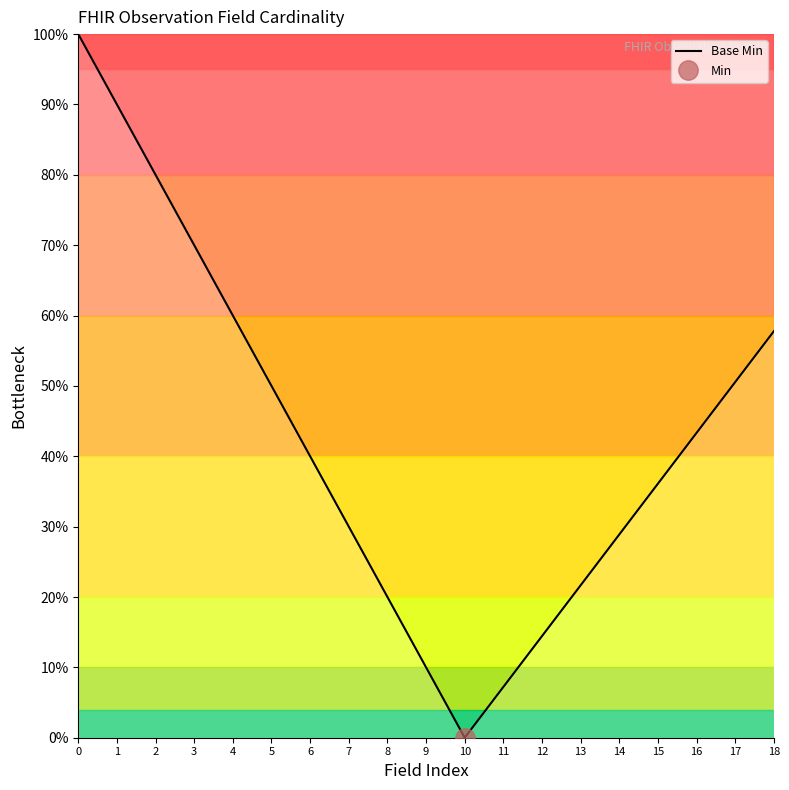

What is the change in value from 1 to 14?

-61.1